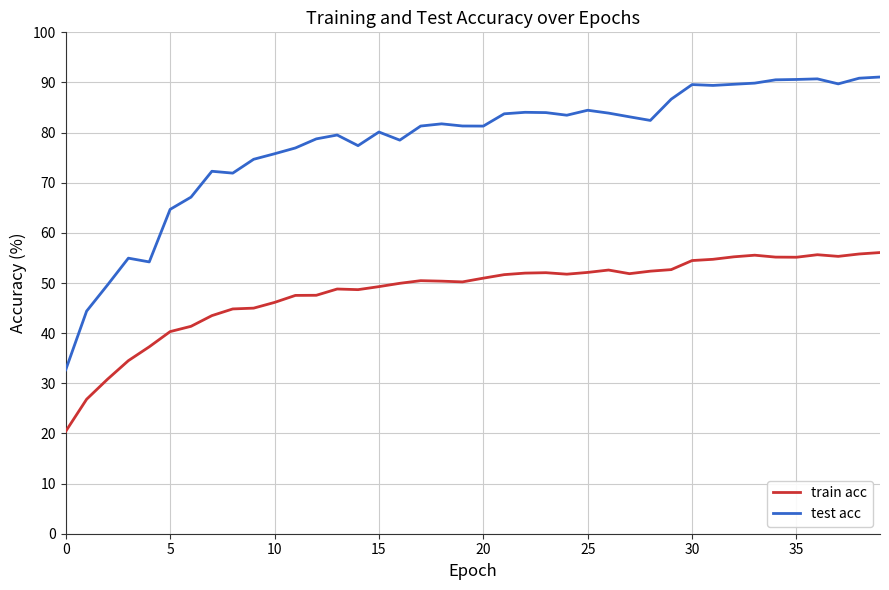

What are all the series names shown in the legend?

train acc, test acc